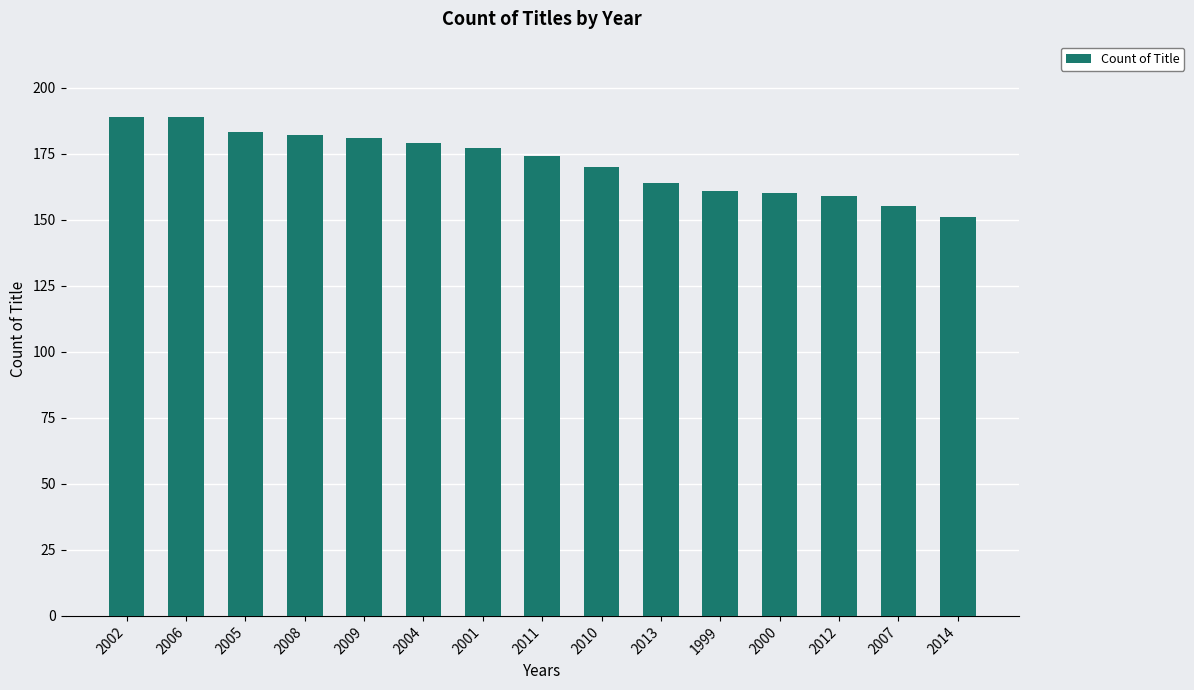

What position from the right is 2011?

8